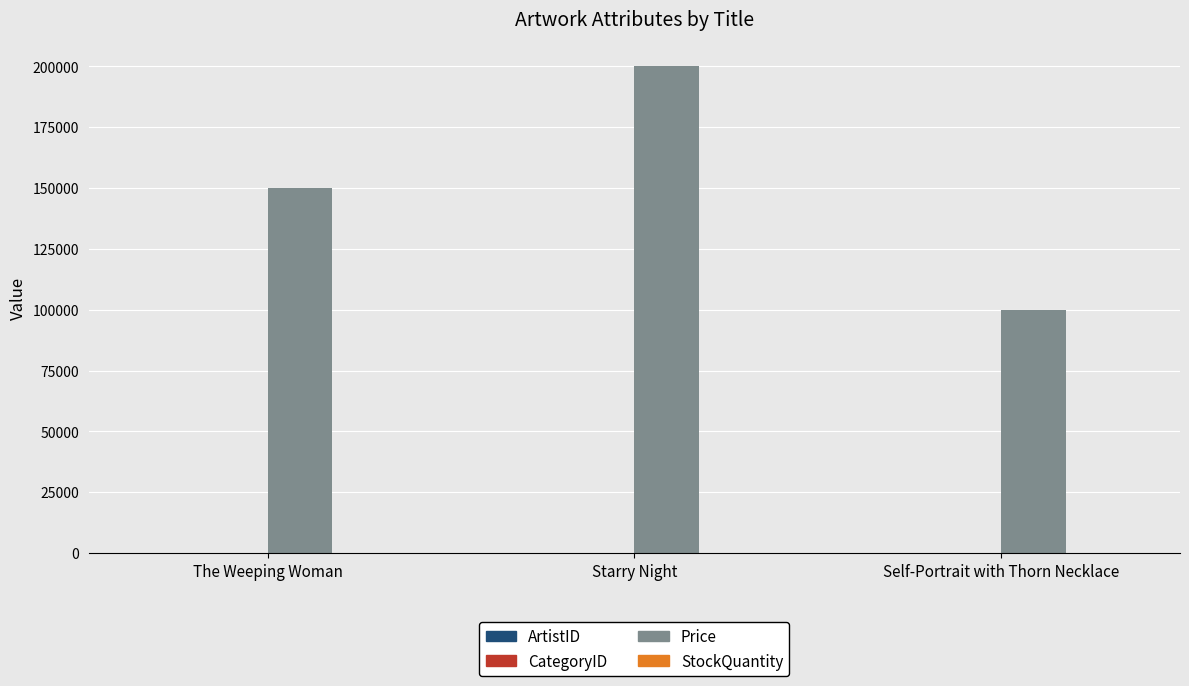

At which category is the sum across all series the highest?

Starry Night